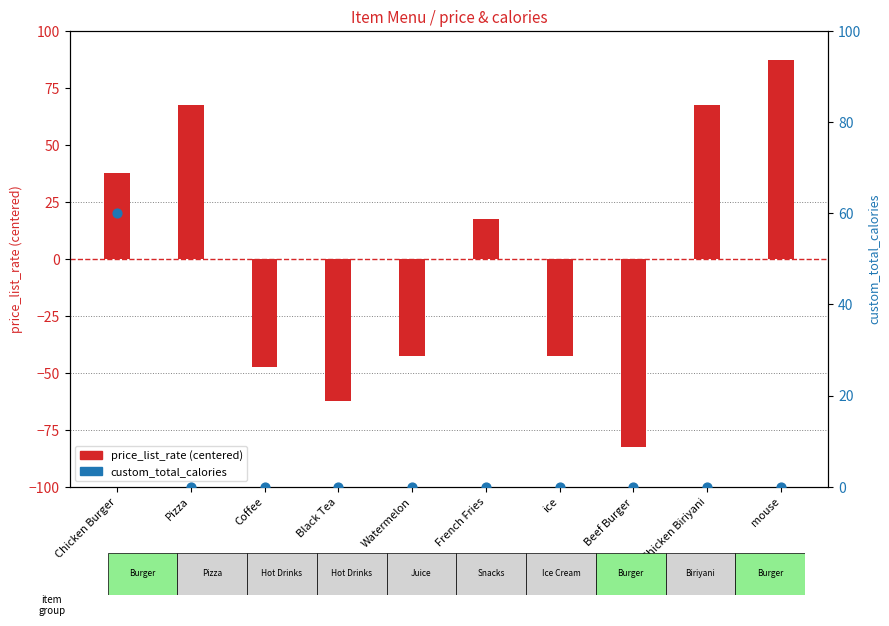

Which series has the largest Y range (max minus min)?

price_list_rate (centered)